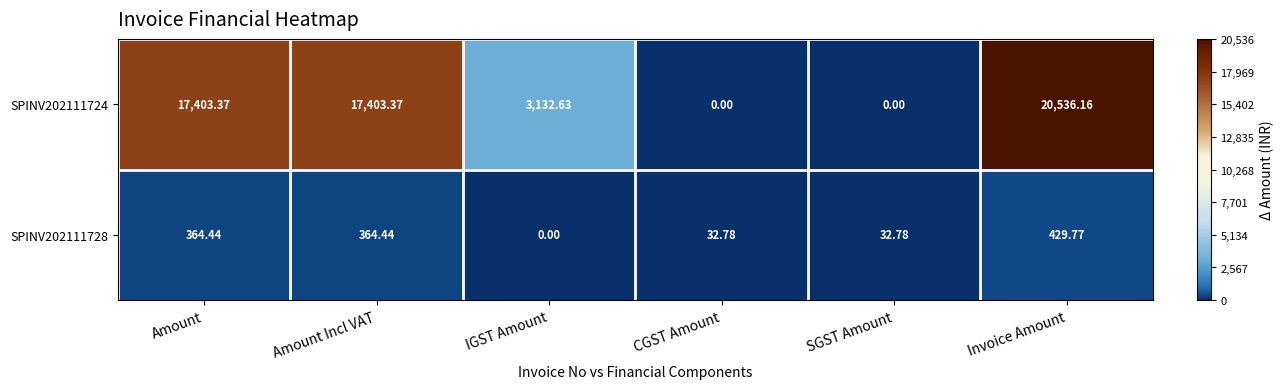

Which category has the highest value across all series?

Invoice Amount